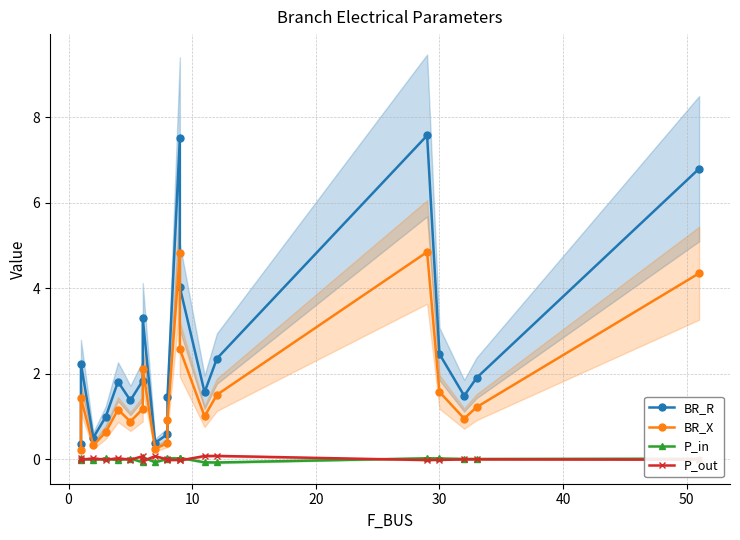

How many values in the P_in series exceed 0?

13